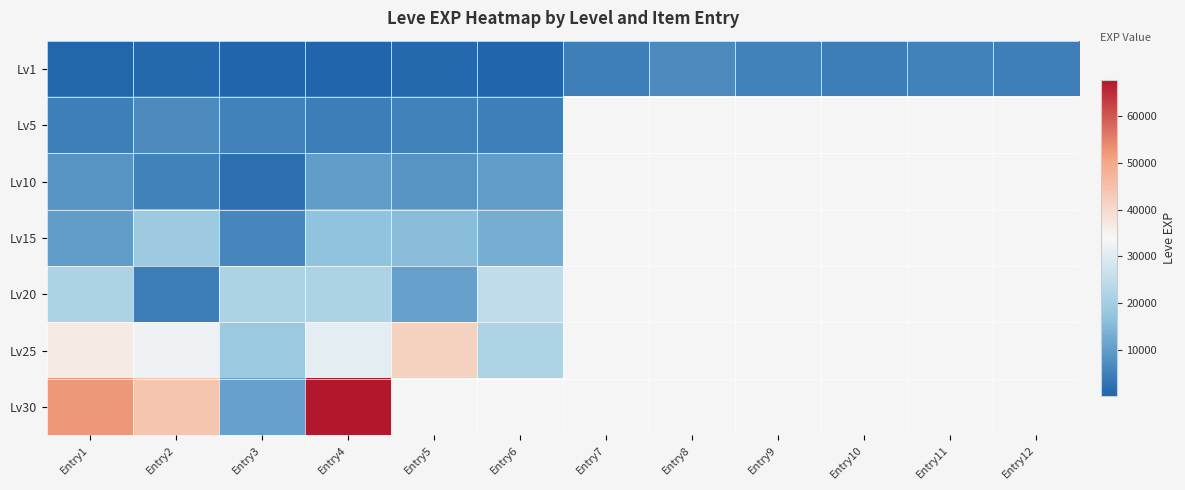

How many positive values does the Lv30 series have?

4